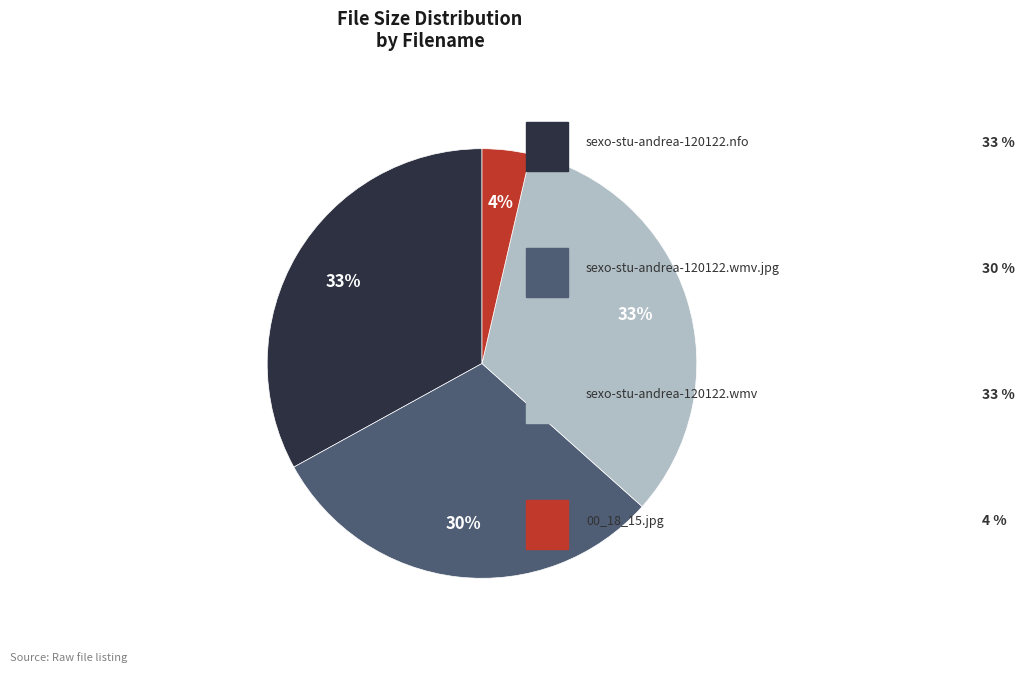

Is there any slice that represents more than half of the pie?

No